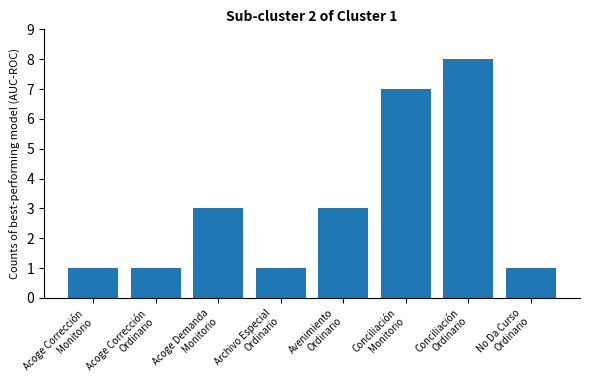

What position from the right is Conciliación
Ordinario?

2